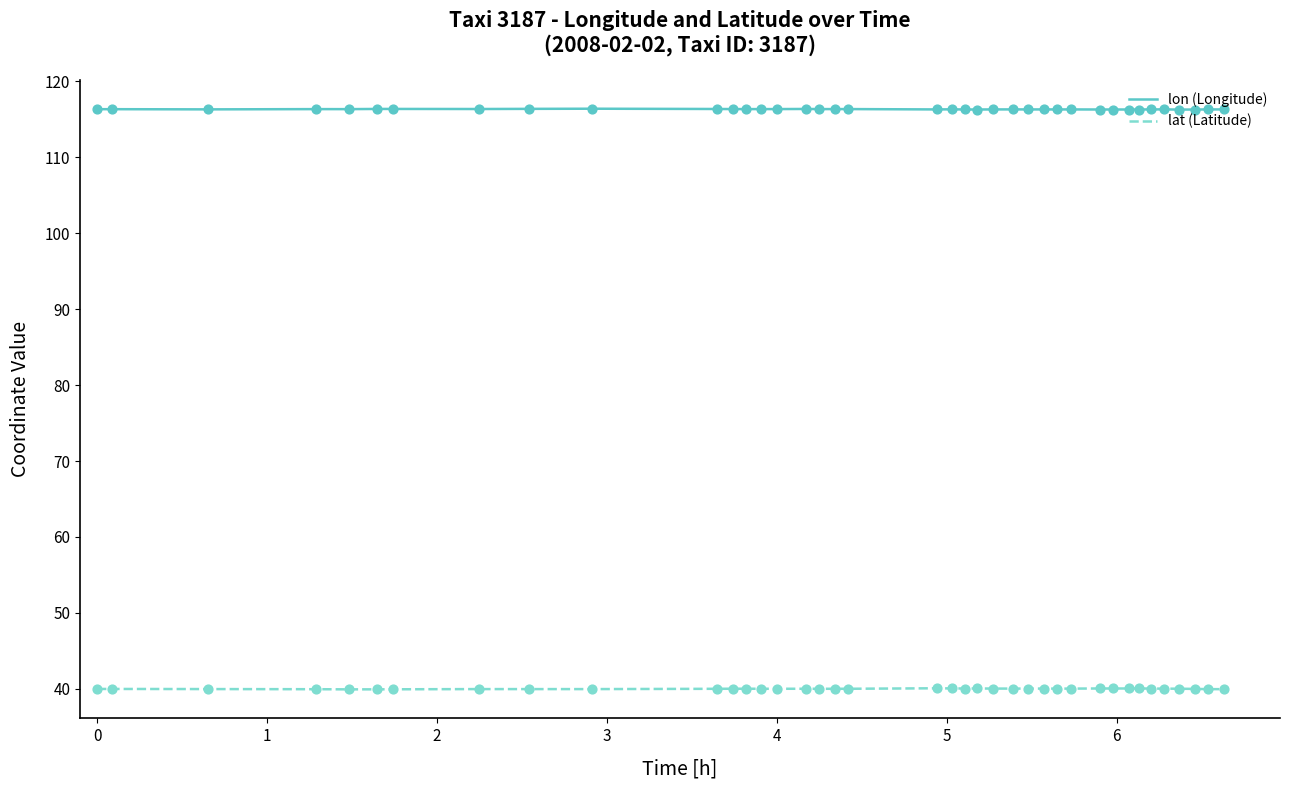

What is the smallest value displayed?

39.9